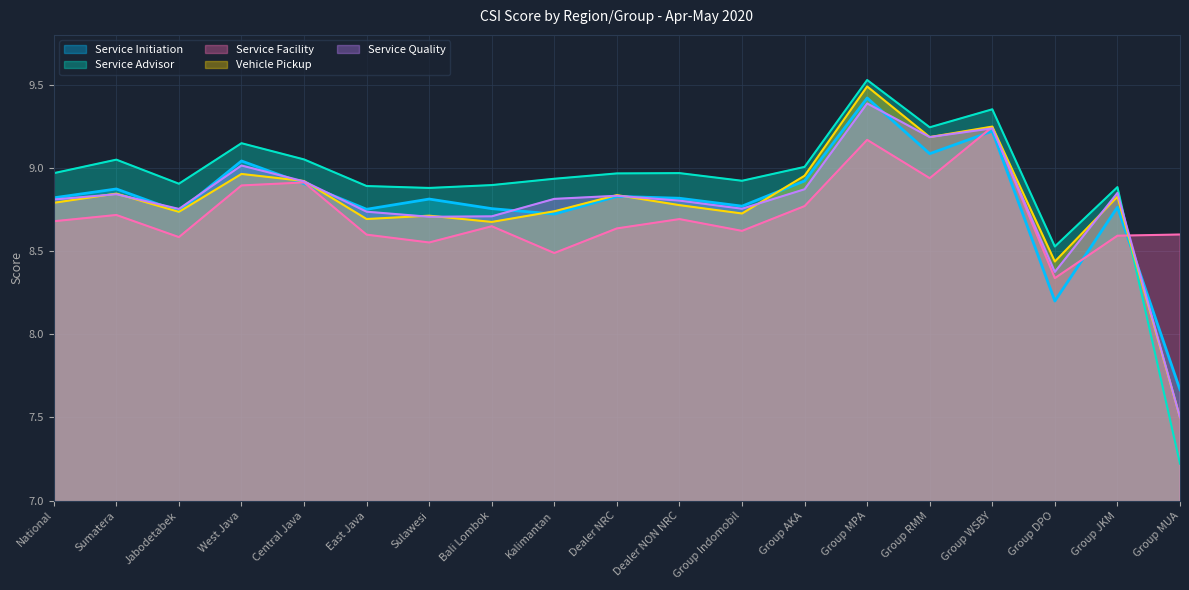

Between Group JKM and Group MUA, which series saw the biggest shift?

Service Advisor